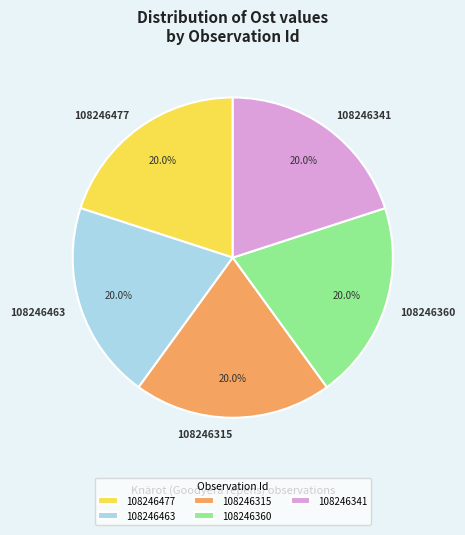

What percentage is the 108246477 slice, to the nearest percent?

20%